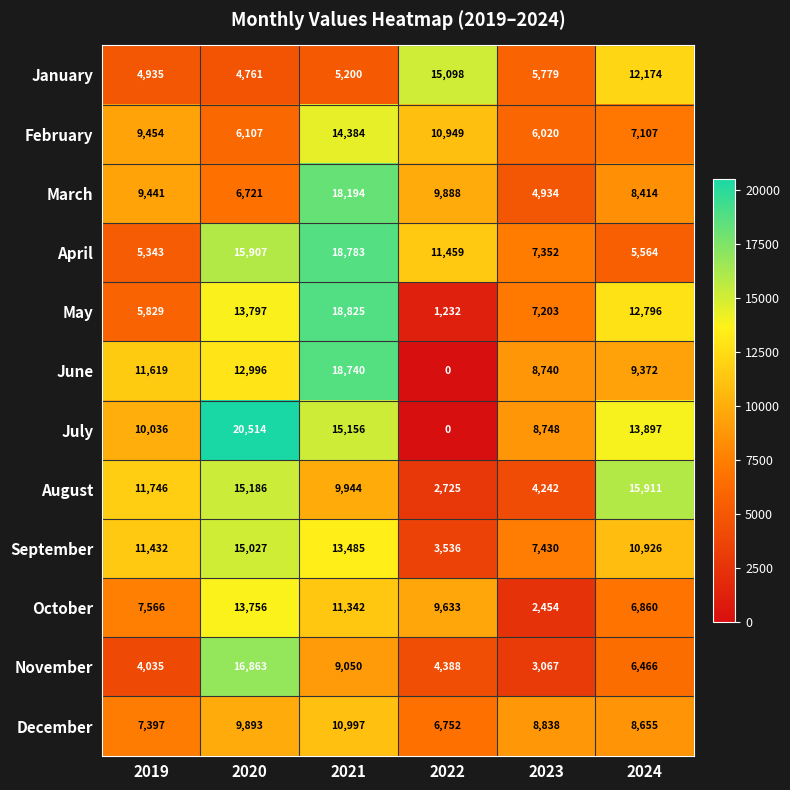

Which series has the largest total across all categories?

July